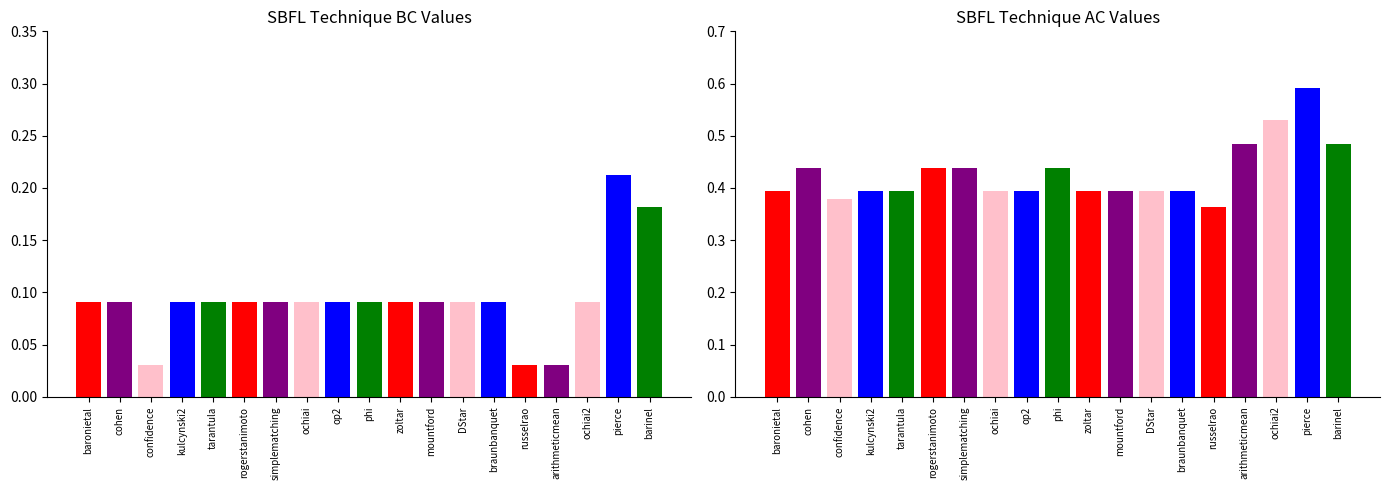

Is the value of BC at pierce greater than the value of AC at DStar?

No